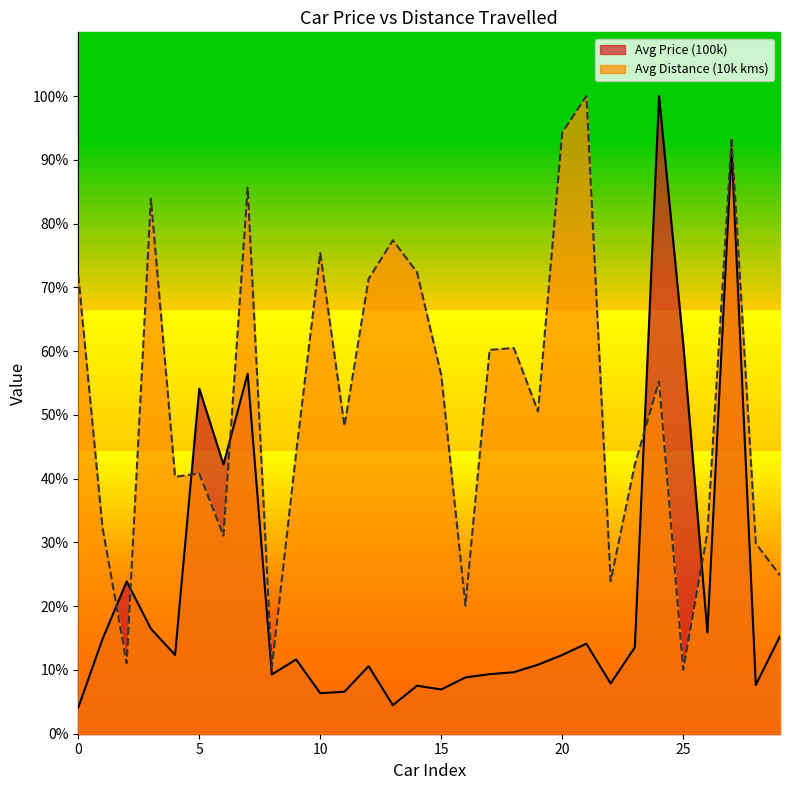

Where is the first local minimum for Avg Price (100k)?

4